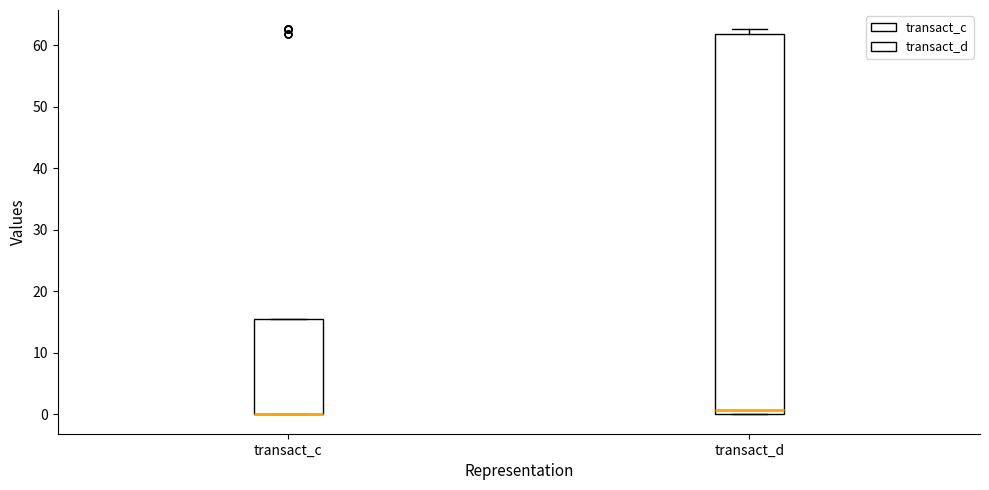

Reading left to right, read every box against the y-axis: the position of its median line, the range the box covers, and the ends of its whiskers. The values are not printed on the chart, so give them approximately, as read against the axis.

transact_c: median 0 (drawn on the box's lower edge), box 0 to 15, whiskers 0 to 15
transact_d: median 1, box 0 to 62, whiskers 0 to 63